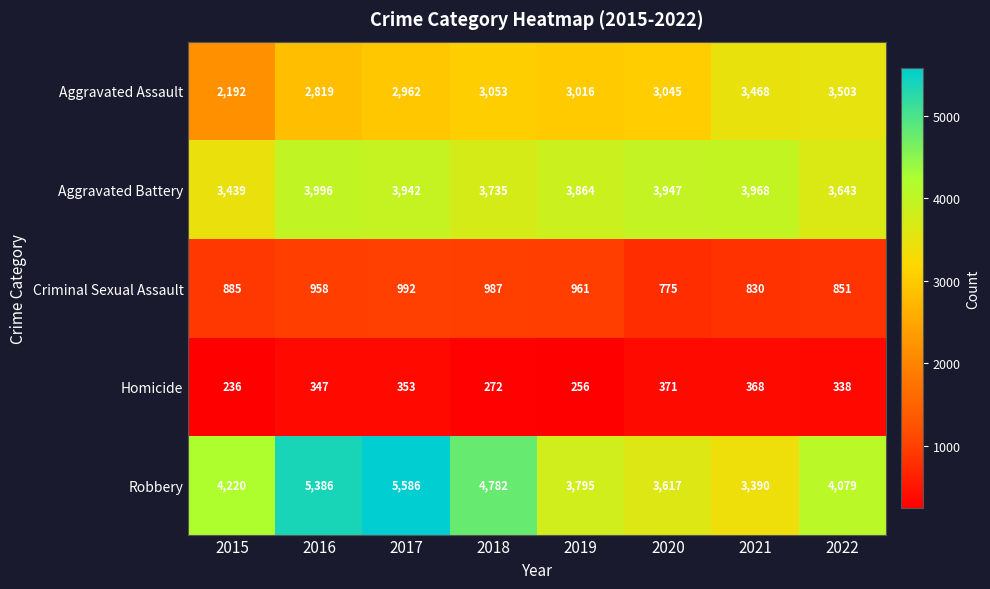

What is the approximate value of Criminal Sexual Assault at 2019, to the nearest 5?

960